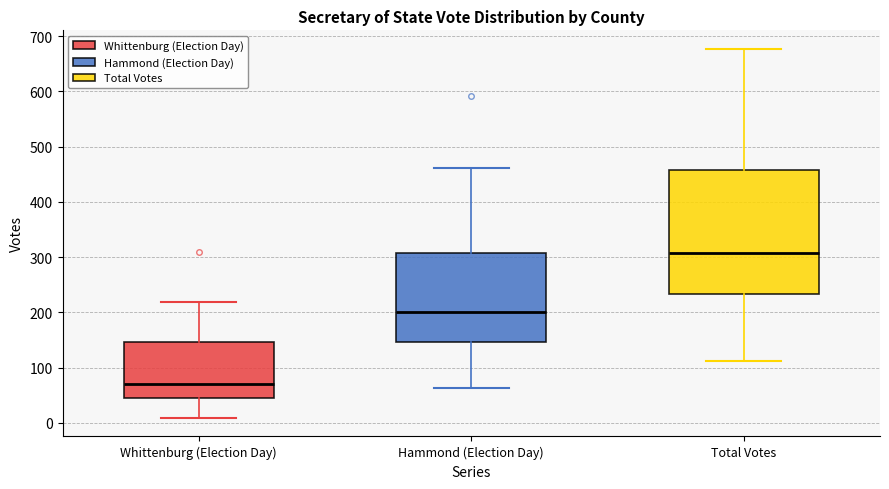

Where does the median line of the box for Hammond (Election Day) sit on the y-axis? The values are not printed on the chart, so give them approximately, as read against the axis.

200